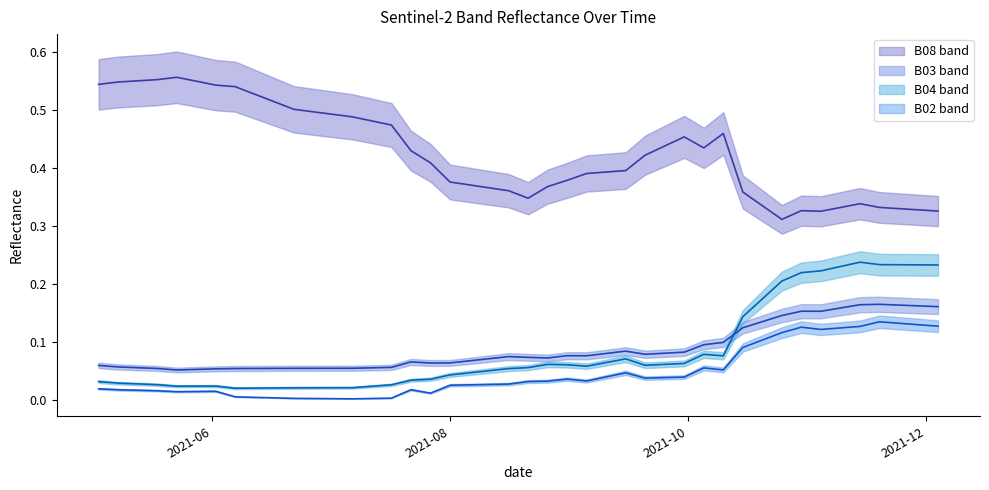

True or false: B02 has more than 0 interior local peaks.

True